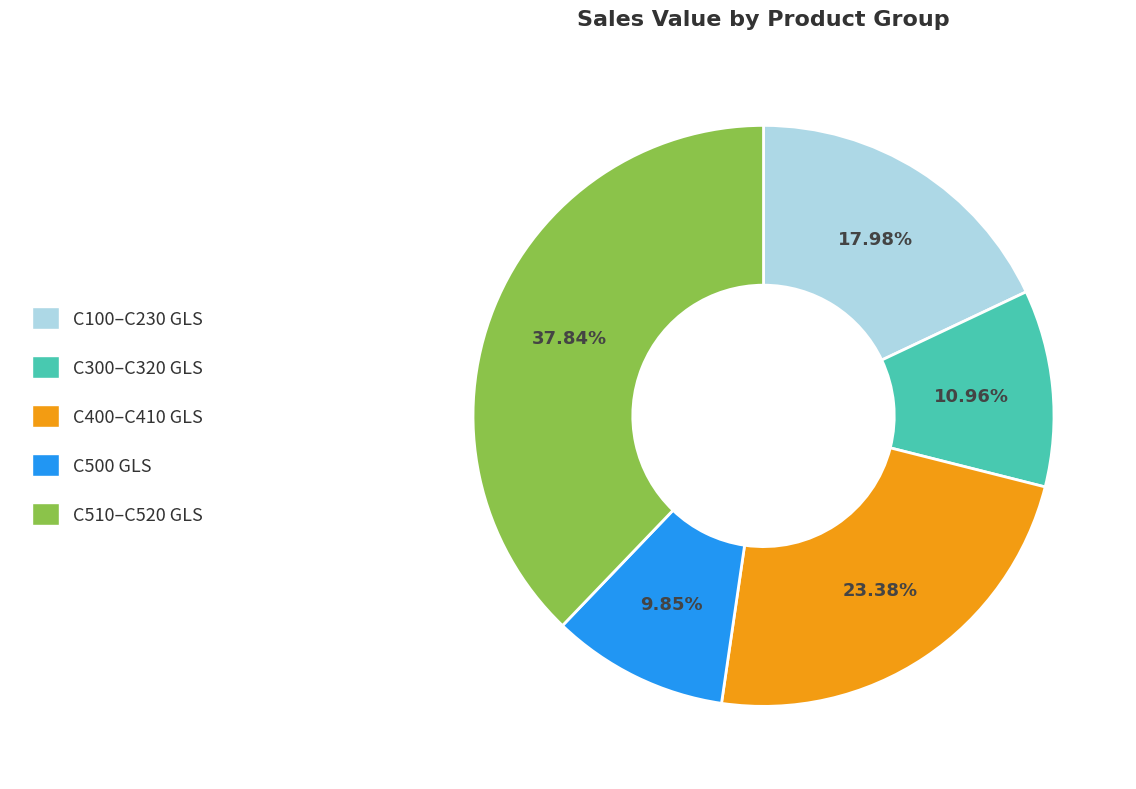

Does any single category account for the majority?

No